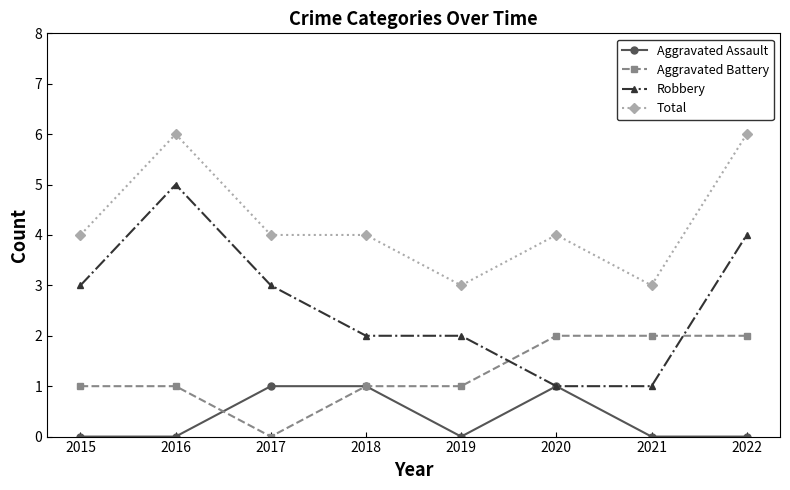

How many times do Robbery and Aggravated Battery cross each other?

2